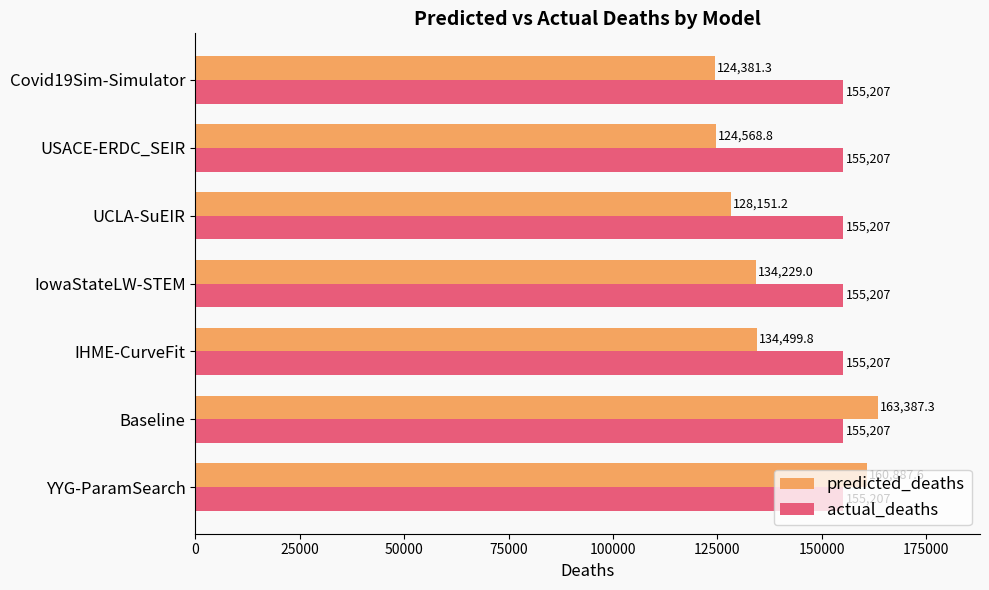

What is the greatest value displayed?

163387.3